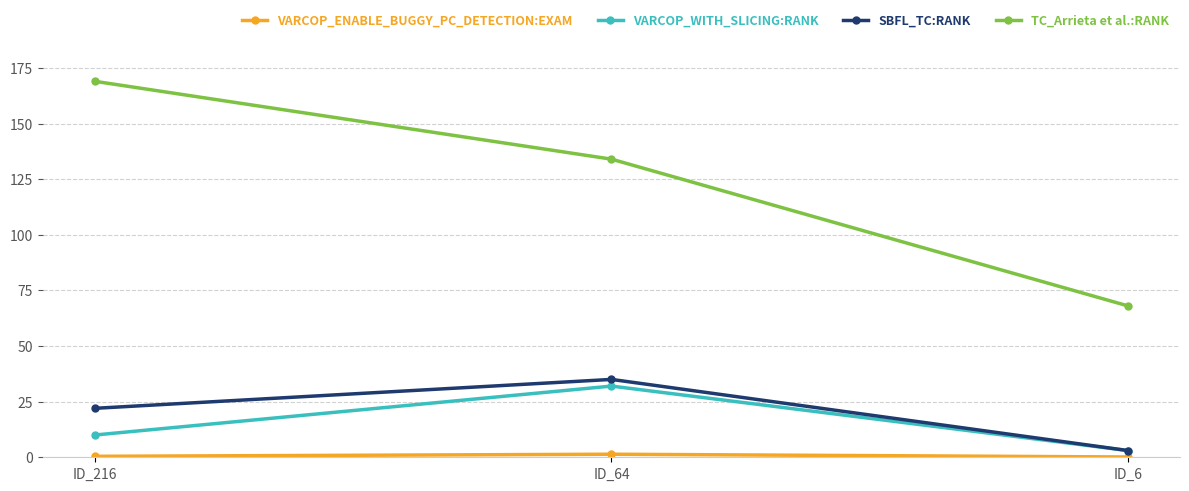

How many values in the SBFL_TC:RANK series are below 22?

1